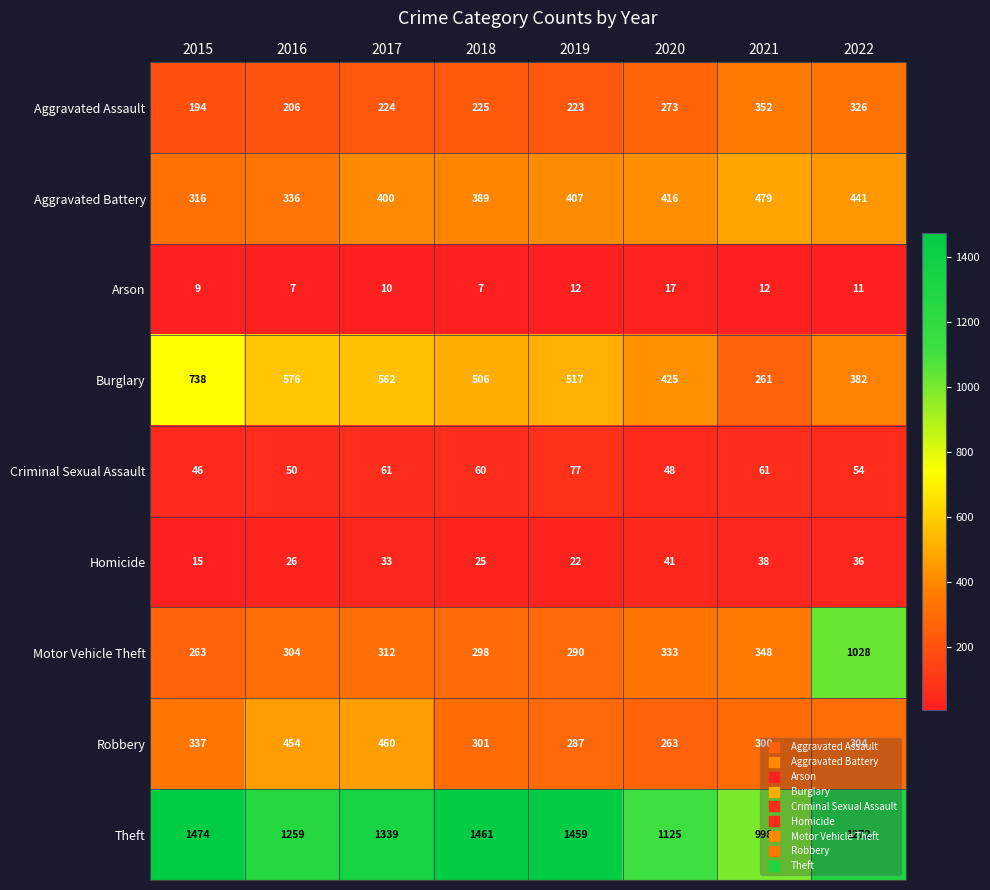

True or false: Motor Vehicle Theft has a value of 164 at 2017.

False